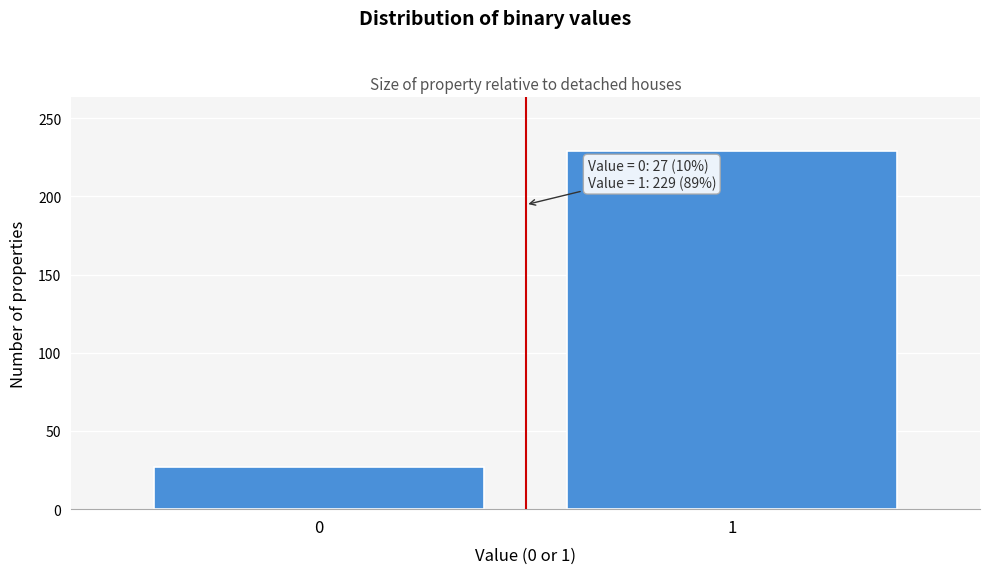

Reading left to right, transcribe all the data shown in this chart.

27	229